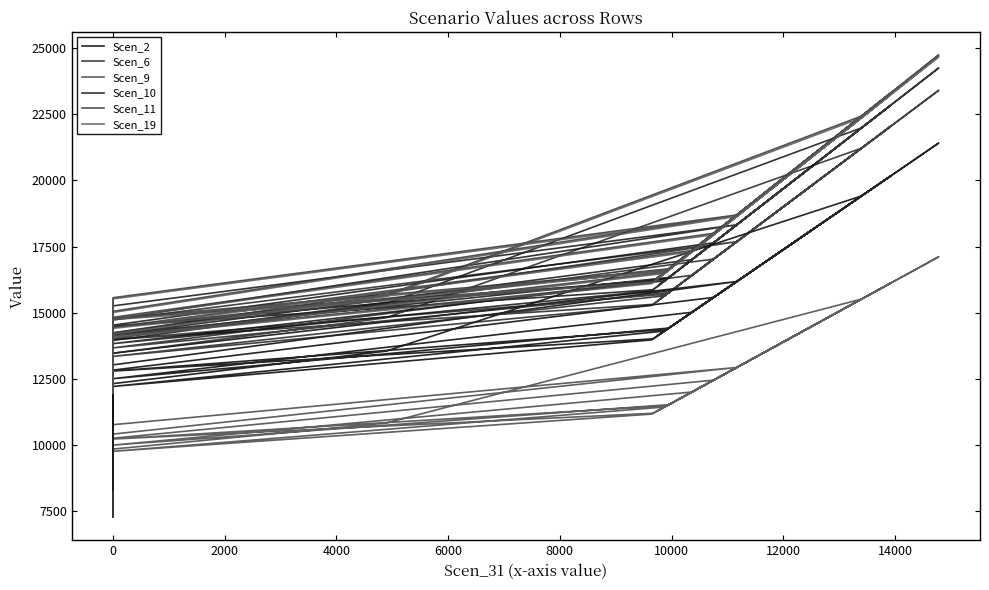

The Scen_11 series shows 20691.1 at 0. True or false?

False